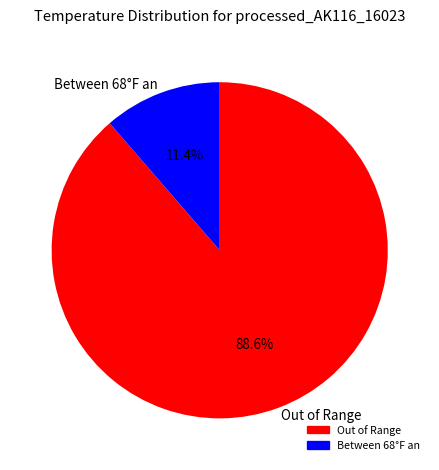

What is the largest slice in the pie chart?

Out of Range